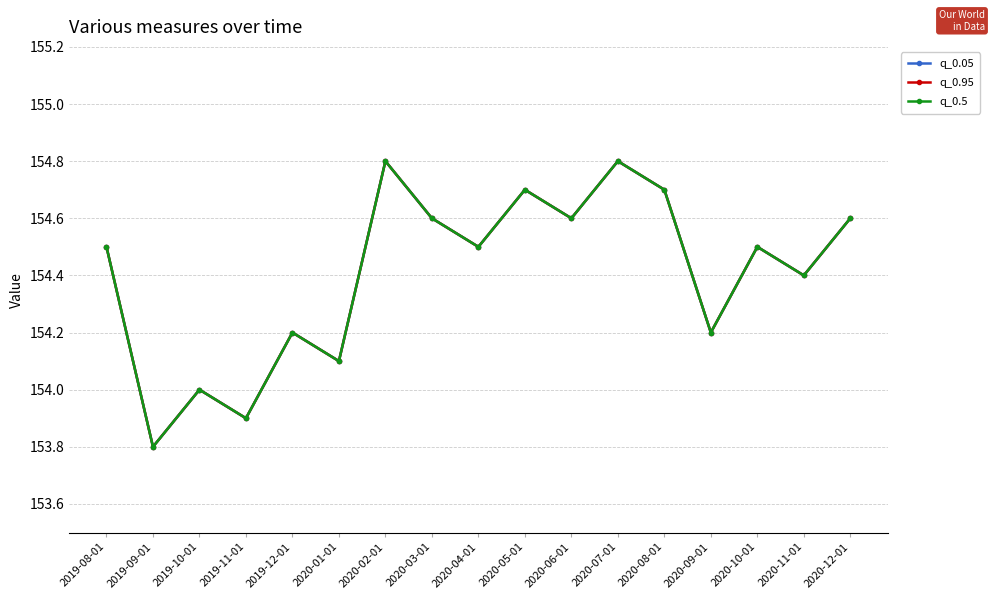

Does the chart have visible grid lines?

Yes